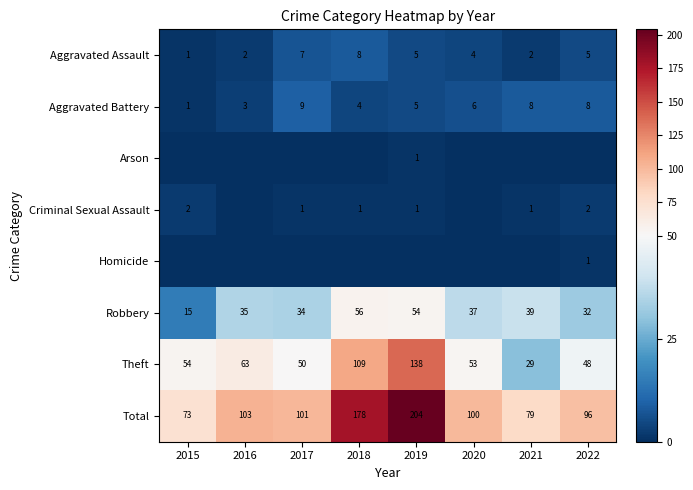

The value of Arson at 2015 is 0. True or false?

False